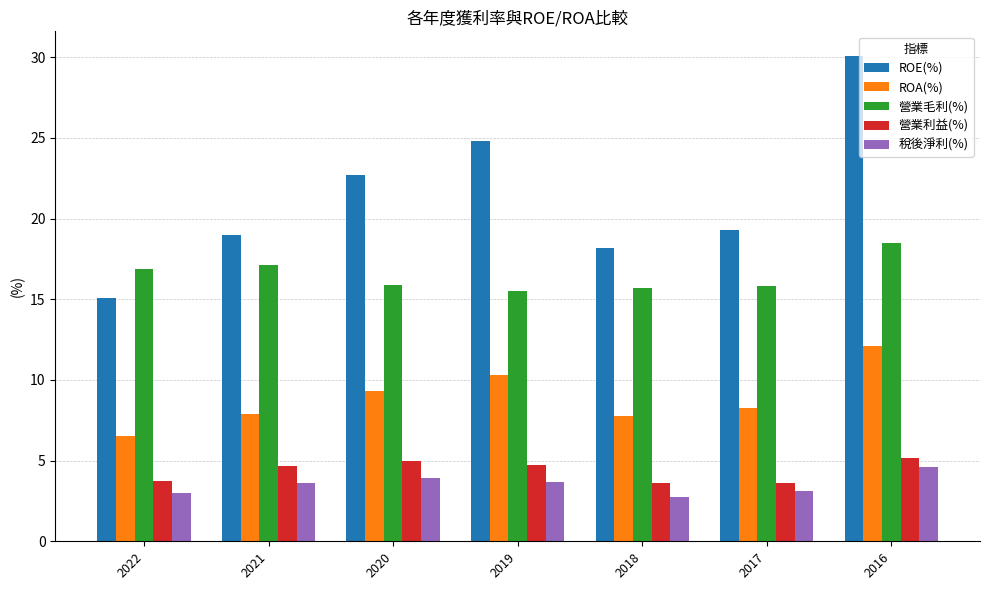

What is the value of the ROA(%) bar at the 2nd from the left?

7.9